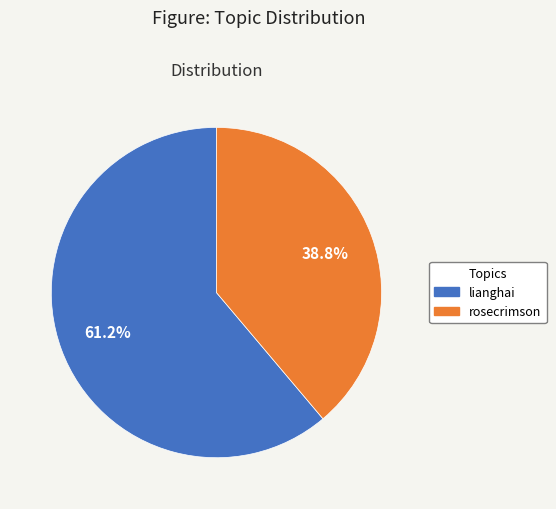

Do lianghai and rosecrimson together represent more than half of the pie?

Yes